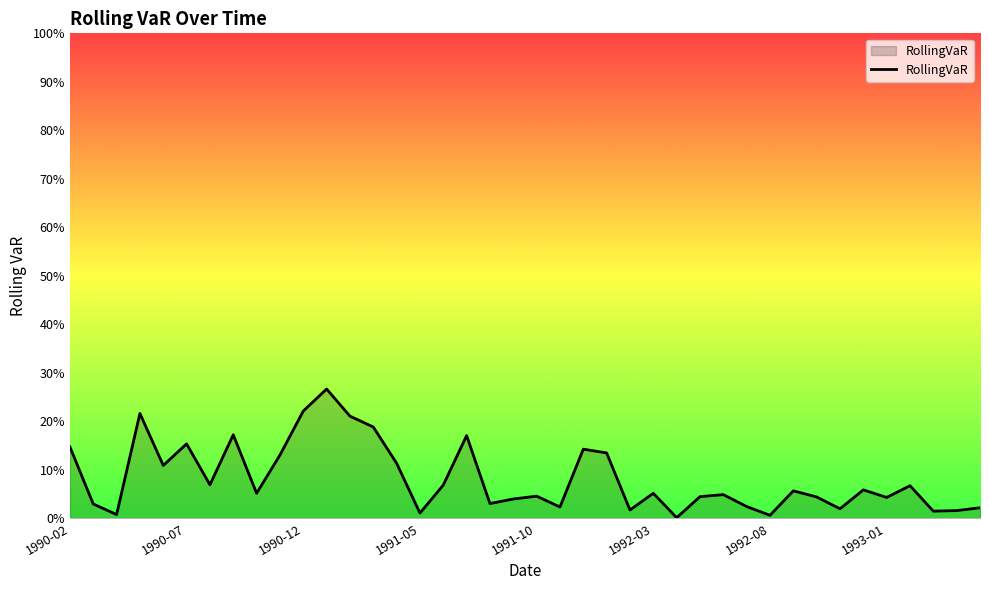

Is this an area chart (filled region under the line)?

Yes